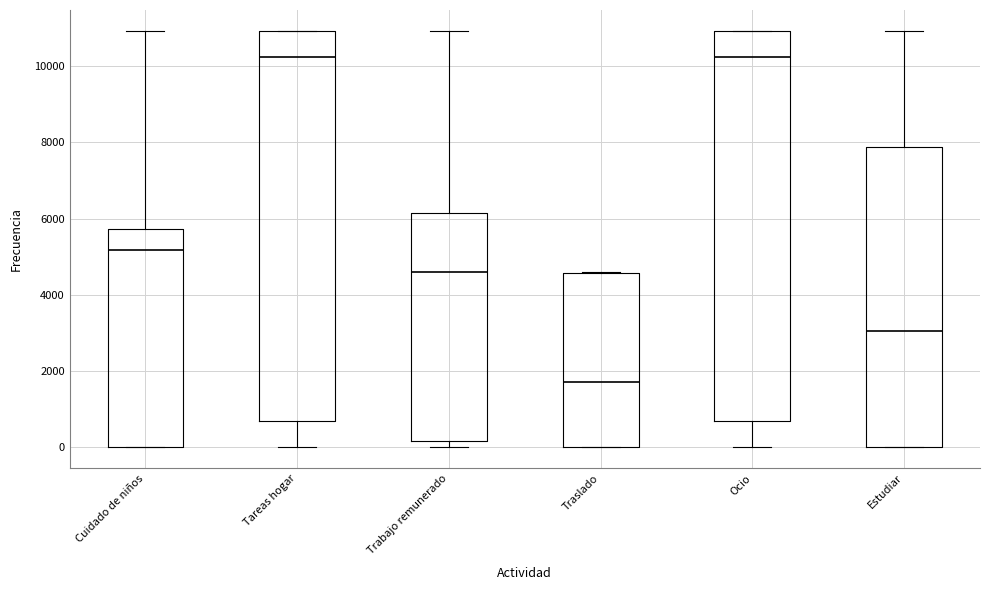

Reading left to right, transcribe this box plot: for each box, give where its median line is, the range the box spans, and where its two whiskers end, as read against the y-axis. The values are not printed on the chart, so give them approximately, as read against the axis.

Cuidado de niños: median 5200, box 0 to 5800, whiskers 0 to 11000
Tareas hogar: median 10200, box 600 to 11000, whiskers 0 to 11000
Trabajo remunerado: median 4600, box 200 to 6200, whiskers 0 to 11000
Traslado: median 1800, box 0 to 4600, whiskers 0 to 4600
Ocio: median 10200, box 600 to 11000, whiskers 0 to 11000
Estudiar: median 3000, box 0 to 7800, whiskers 0 to 11000